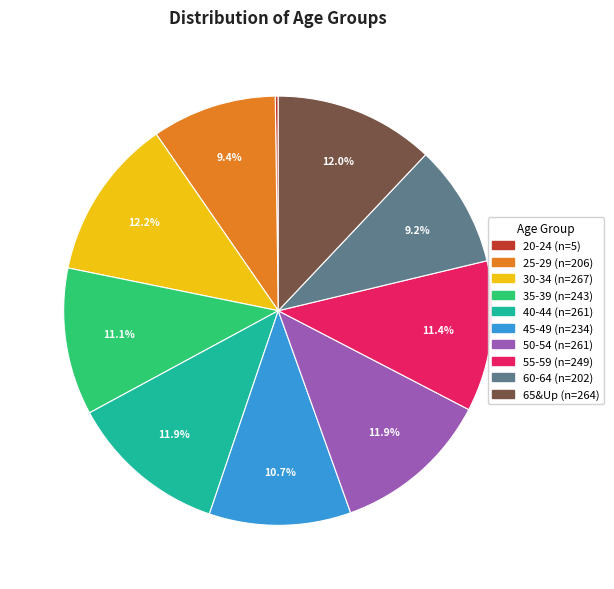

Is it true that 40-44 is 7% of the pie?

False